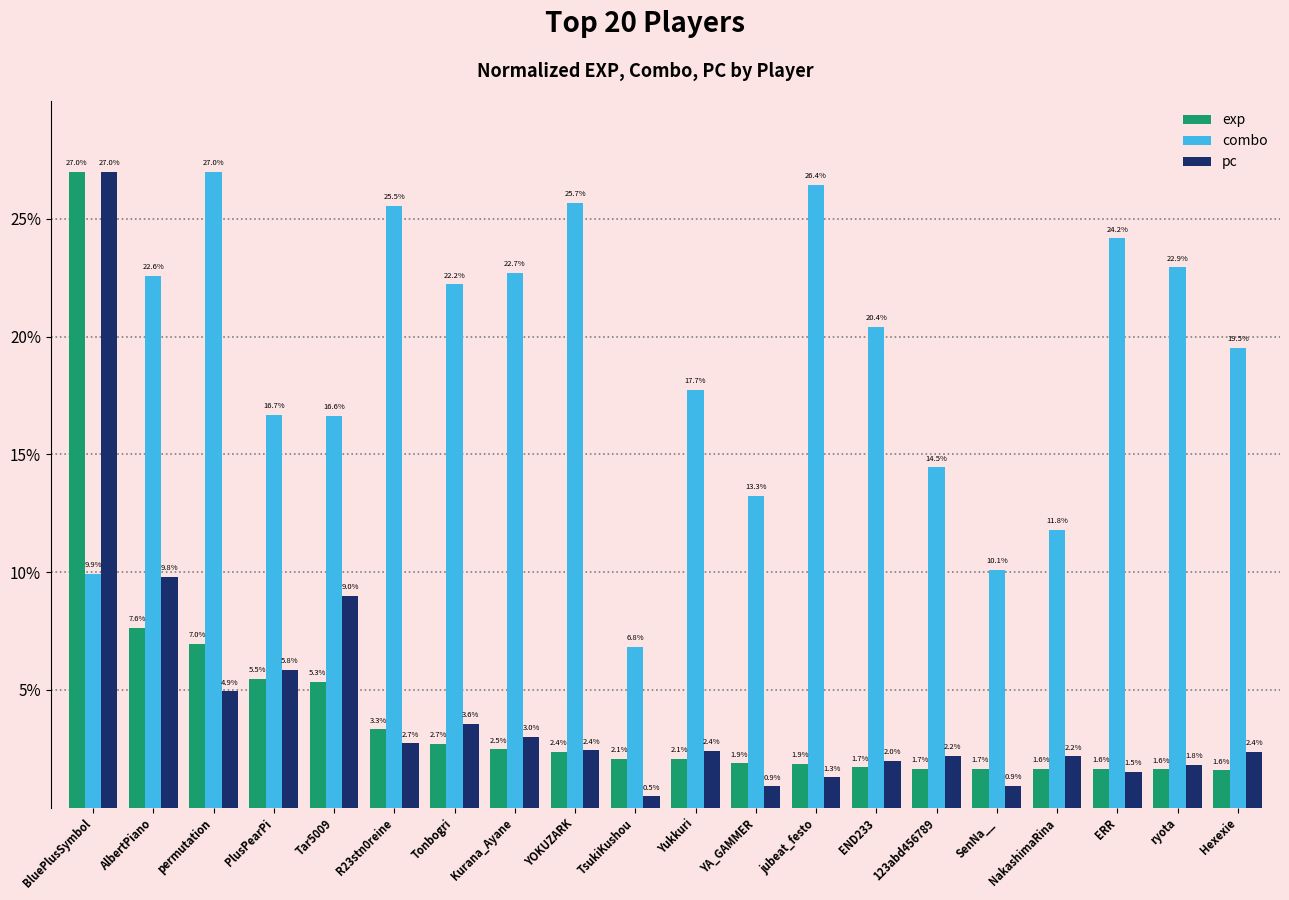

Which series has the widest spread of values?

pc